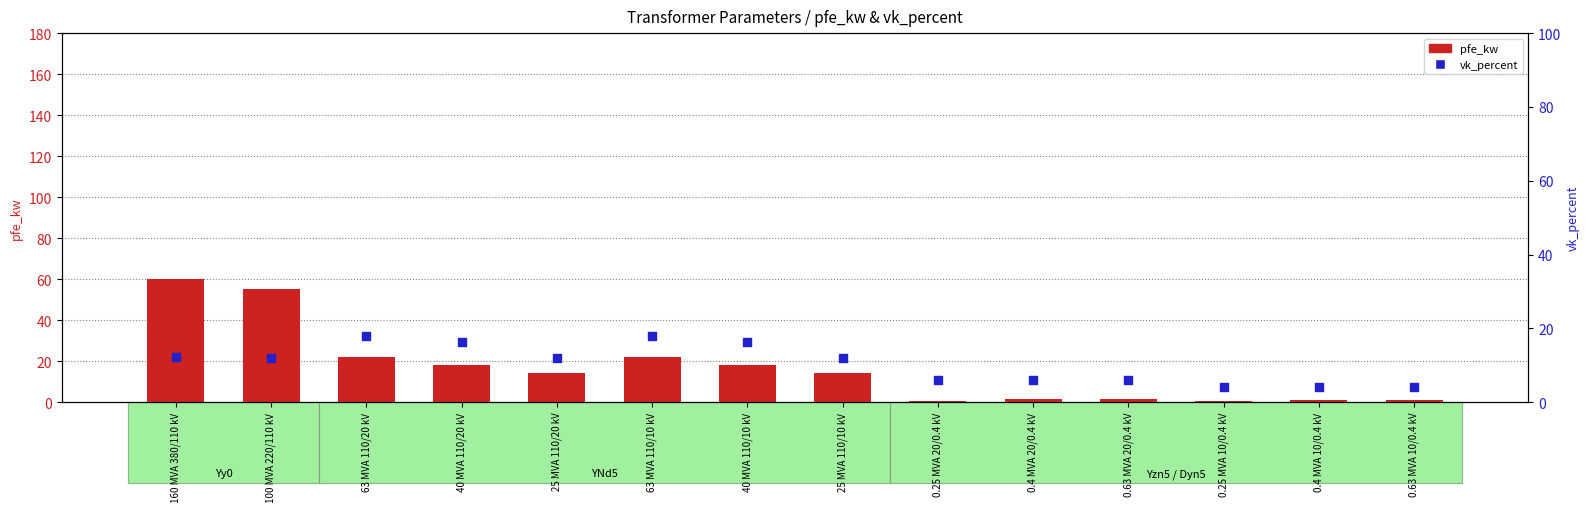

Which series has the largest total across all categories?

pfe_kw